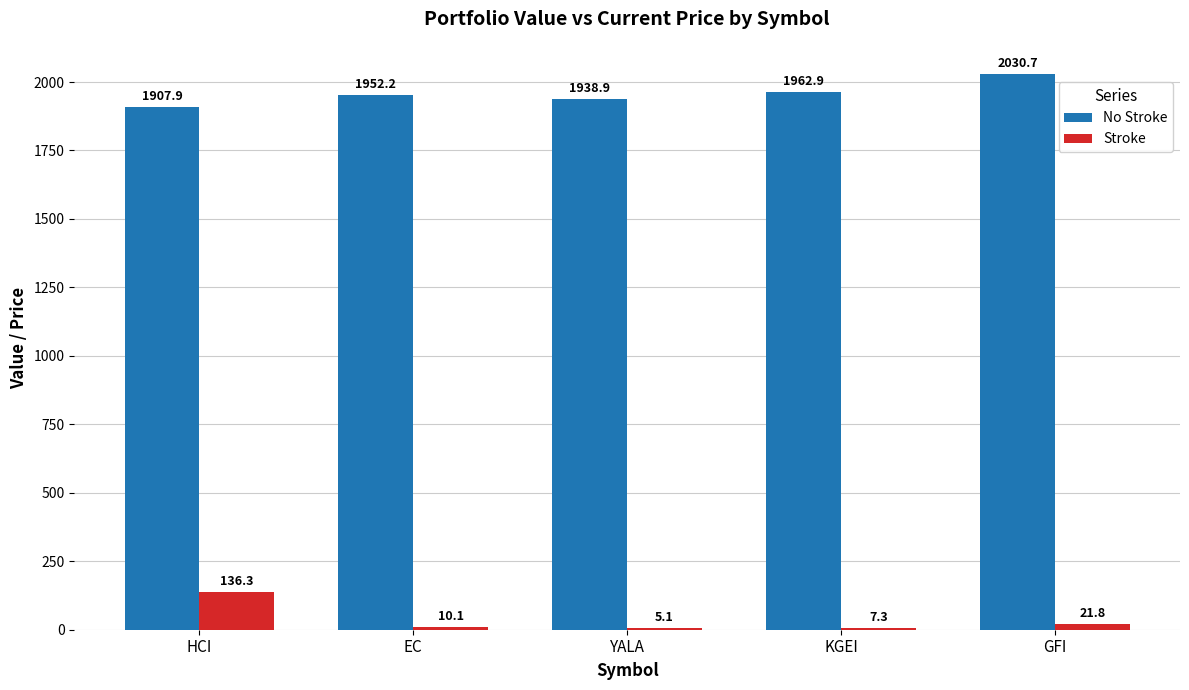

What is the total value across all series at GFI?

2052.5